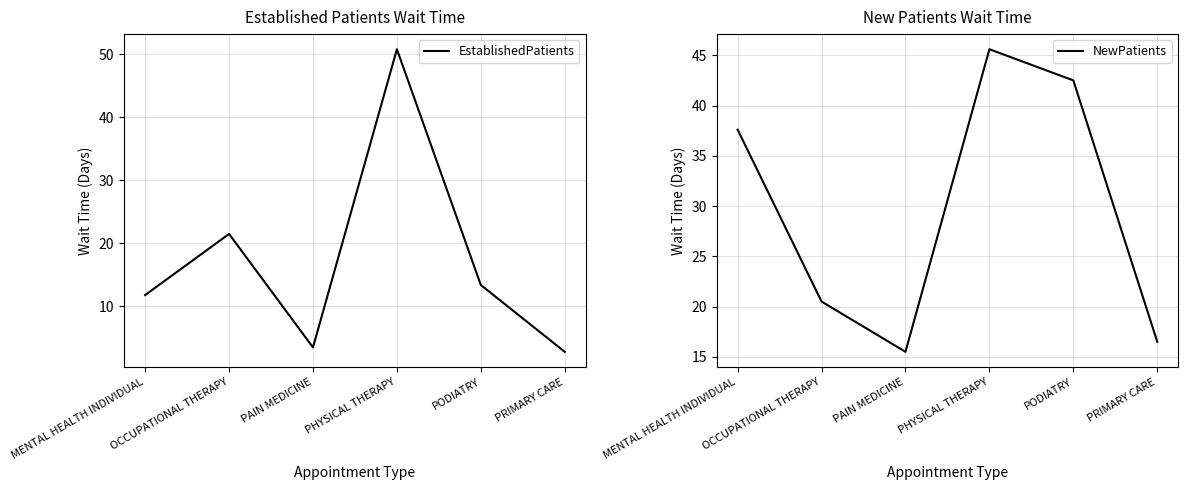

Which has a higher value, PHYSICAL THERAPY or MENTAL HEALTH INDIVIDUAL?

PHYSICAL THERAPY